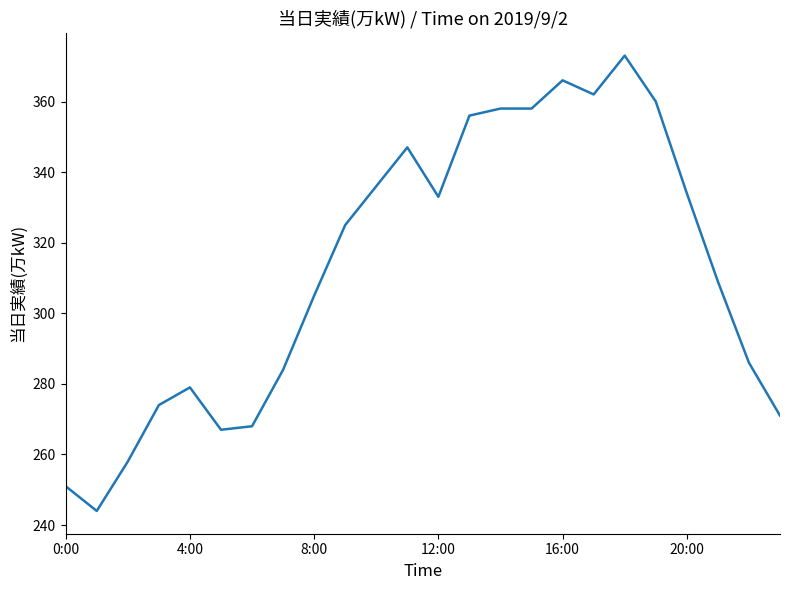

What is the sum of all values?

7504